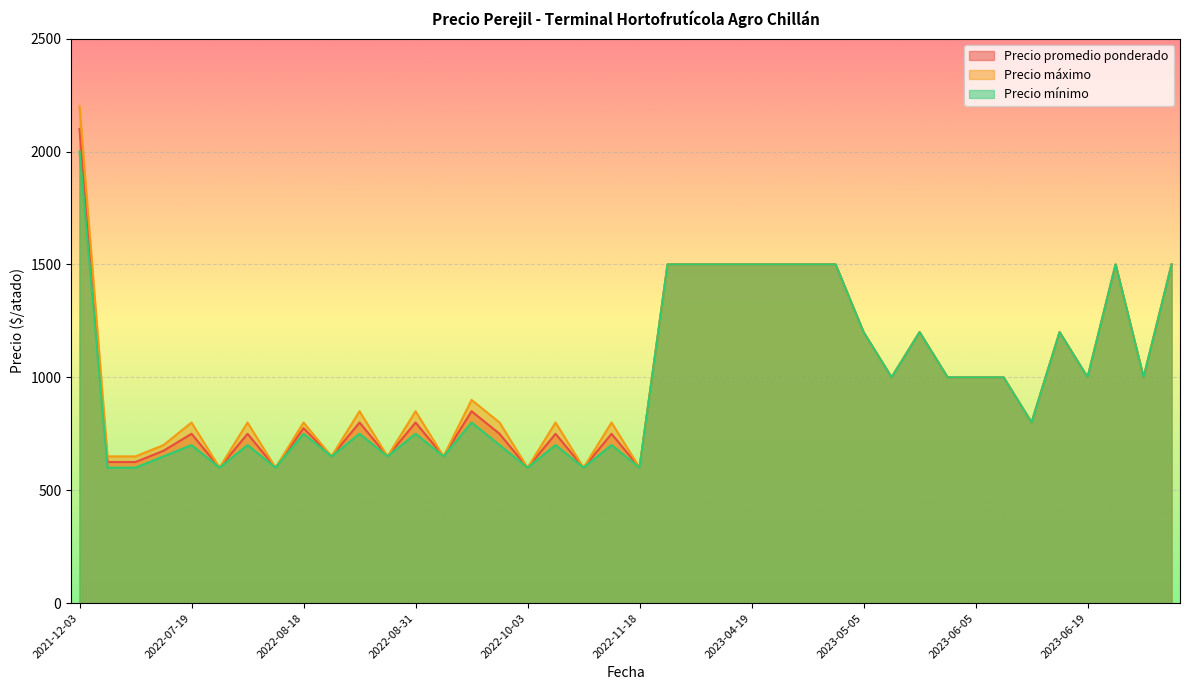

Reading left to right, list all the values displayed in this chart.

Precio promedio ponderado: 2023-04-19=1500	2023-06-19=1200	2023-06-19=1000	2022-08-26=800	2022-08-26=650	2023-04-25=1500	2022-07-19=750	2022-07-19=600	2023-05-22=1200	2023-05-22=1000	2021-12-03=2100	2022-10-05=750	2022-10-05=600	2022-02-16=625	2023-04-21=1500	2023-06-06=1000	2023-06-06=800	2023-06-27=1500	2023-06-27=1000	2022-07-22=750	2022-07-22=600	2022-11-18=750	2022-11-18=600	2022-02-18=625	2023-06-05=1000	2022-10-03=750	2022-10-03=600	2023-04-17=1500	2023-07-07=1500	2023-05-05=1200	2023-05-05=1000	2022-09-14=850	2022-08-31=800	2022-08-31=650	2023-04-11=1500	2022-03-04=675	2023-03-14=1500	2023-04-27=1500	2022-08-18=775	2022-08-18=650
Precio máximo: 2023-04-19=1500	2023-06-19=1200	2023-06-19=1000	2022-08-26=850	2022-08-26=650	2023-04-25=1500	2022-07-19=800	2022-07-19=600	2023-05-22=1200	2023-05-22=1000	2021-12-03=2200	2022-10-05=800	2022-10-05=600	2022-02-16=650	2023-04-21=1500	2023-06-06=1000	2023-06-06=800	2023-06-27=1500	2023-06-27=1000	2022-07-22=800	2022-07-22=600	2022-11-18=800	2022-11-18=600	2022-02-18=650	2023-06-05=1000	2022-10-03=800	2022-10-03=600	2023-04-17=1500	2023-07-07=1500	2023-05-05=1200	2023-05-05=1000	2022-09-14=900	2022-08-31=850	2022-08-31=650	2023-04-11=1500	2022-03-04=700	2023-03-14=1500	2023-04-27=1500	2022-08-18=800	2022-08-18=650
Precio mínimo: 2023-04-19=1500	2023-06-19=1200	2023-06-19=1000	2022-08-26=750	2022-08-26=650	2023-04-25=1500	2022-07-19=700	2022-07-19=600	2023-05-22=1200	2023-05-22=1000	2021-12-03=2000	2022-10-05=700	2022-10-05=600	2022-02-16=600	2023-04-21=1500	2023-06-06=1000	2023-06-06=800	2023-06-27=1500	2023-06-27=1000	2022-07-22=700	2022-07-22=600	2022-11-18=700	2022-11-18=600	2022-02-18=600	2023-06-05=1000	2022-10-03=700	2022-10-03=600	2023-04-17=1500	2023-07-07=1500	2023-05-05=1200	2023-05-05=1000	2022-09-14=800	2022-08-31=750	2022-08-31=650	2023-04-11=1500	2022-03-04=650	2023-03-14=1500	2023-04-27=1500	2022-08-18=750	2022-08-18=650